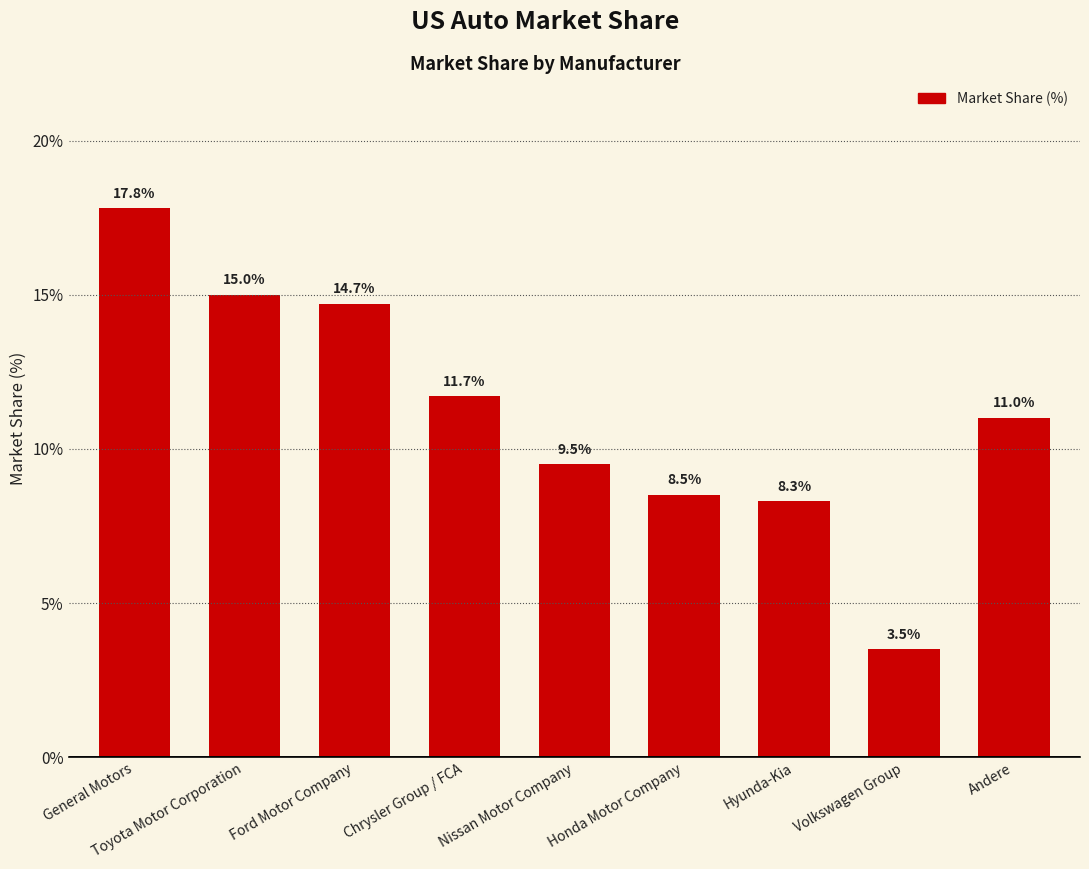

What is the maximum value shown in the chart?

17.8